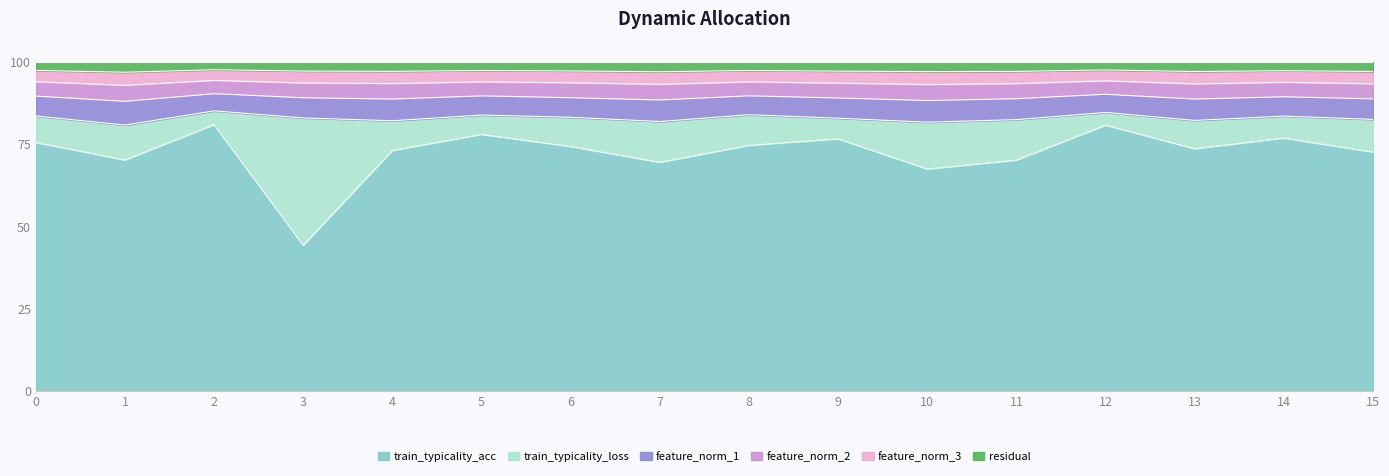

What is the total value across all series at 15?

100.0